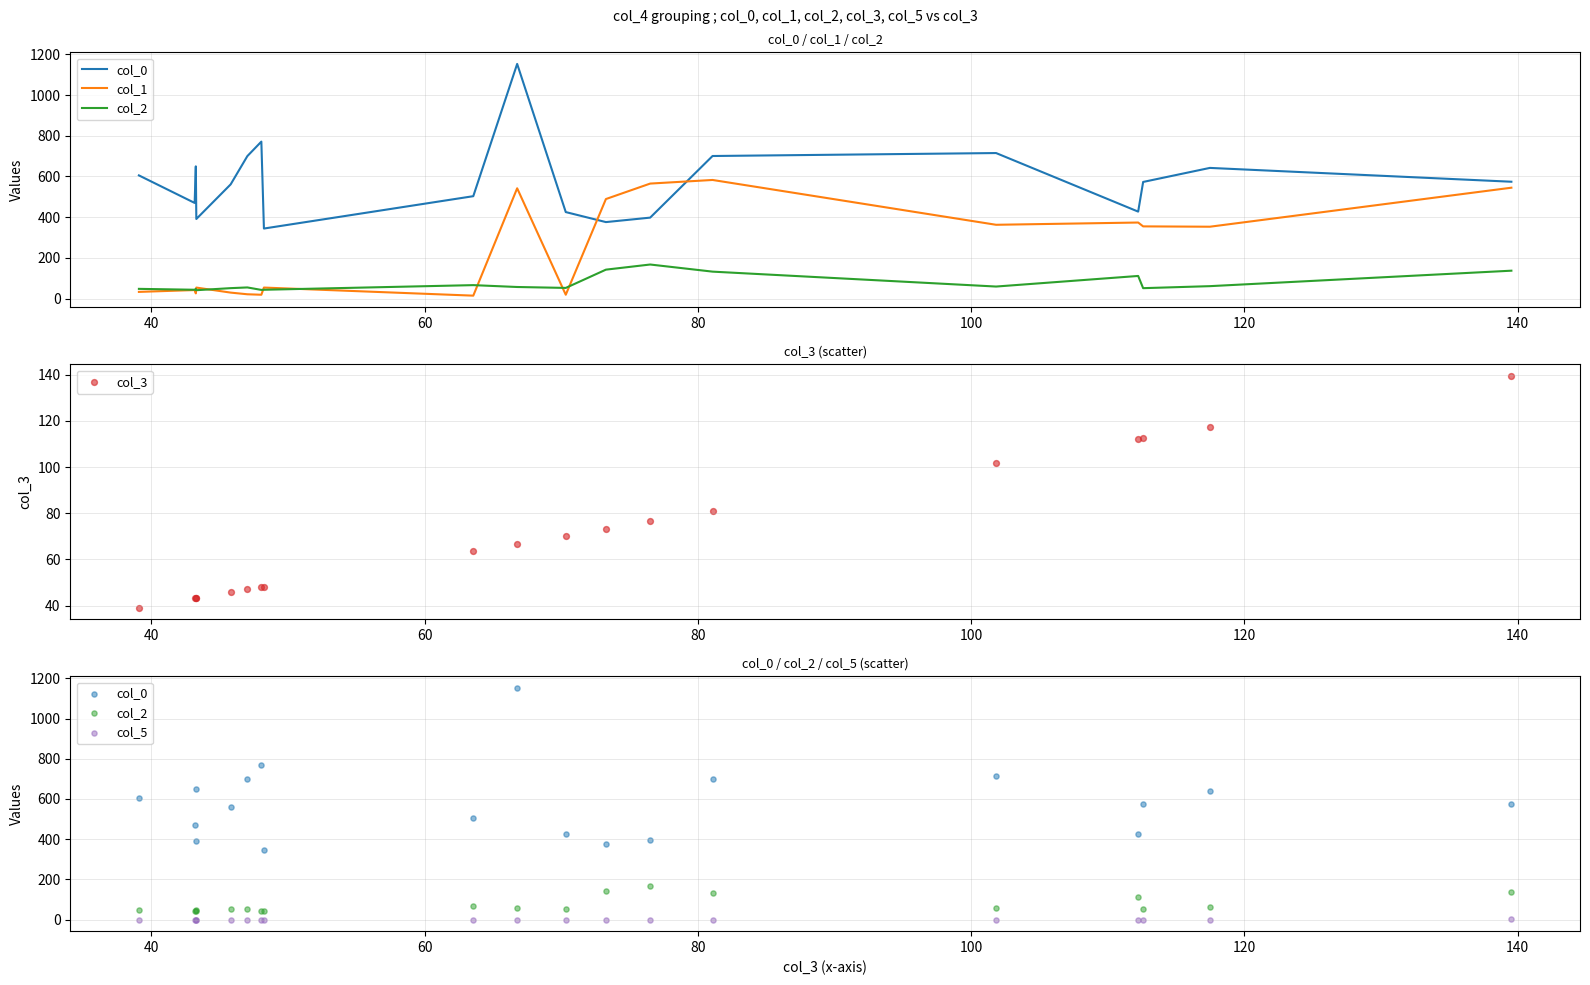

Which series has the largest total across all categories?

col_0